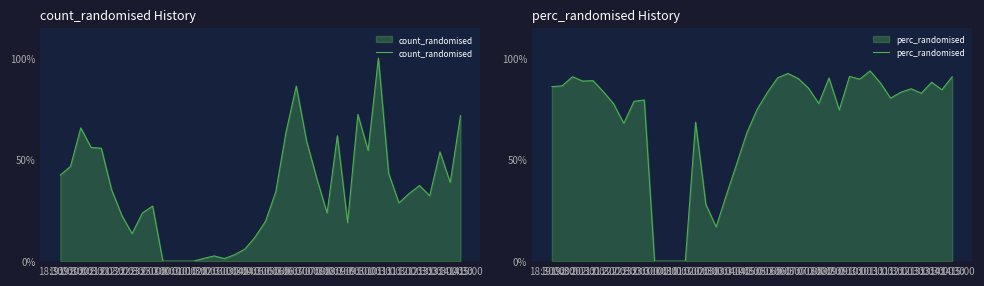

At which label does count_randomised first exceed 320?

19:00